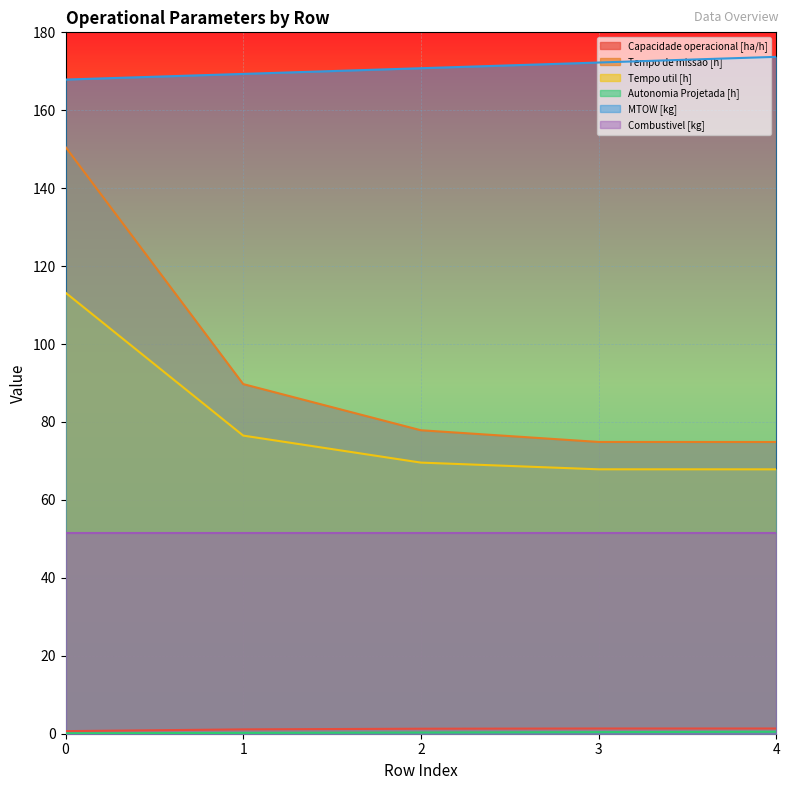

What is the difference between the maximum and minimum values in the Autonomia Projetada [h] series?

0.4